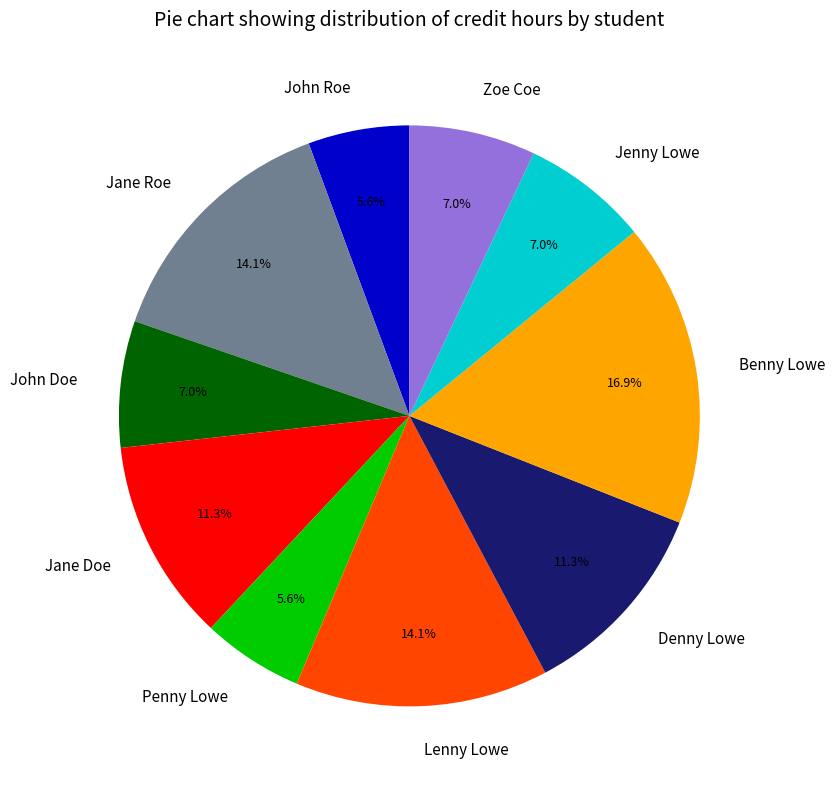

Which slice is the largest?

Benny Lowe